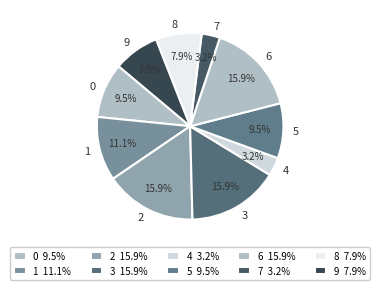

Does 3 represent more than half of the total?

No